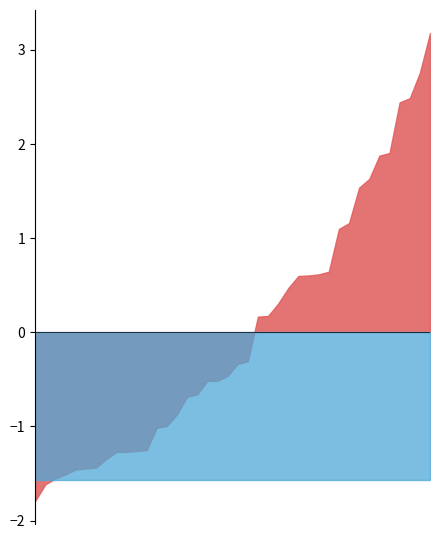

How many lines are shown in the chart?

2